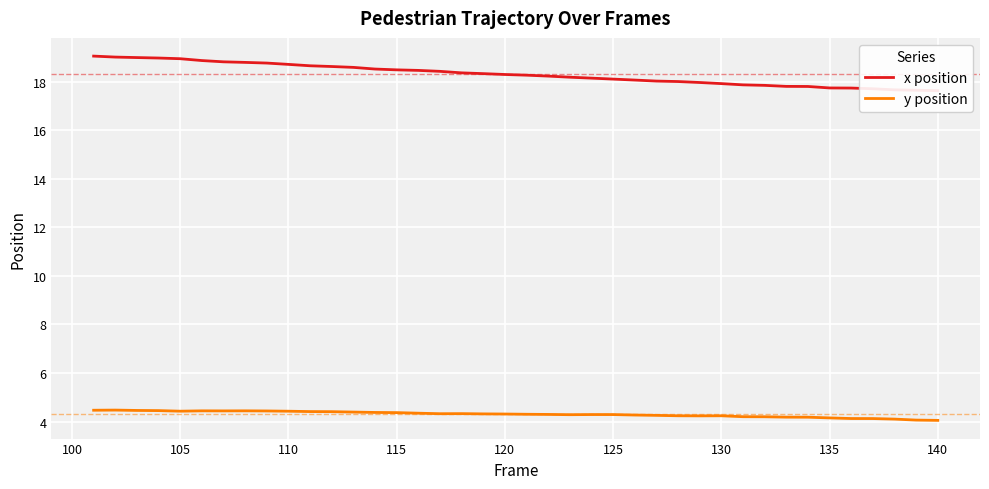

True or false: y position has more than 1 points higher than both neighbors.

True